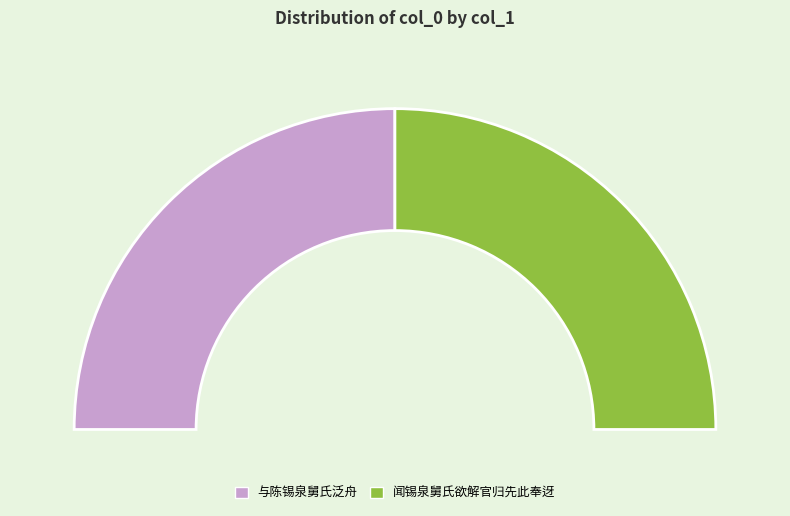

The 与陈锡泉舅氏泛舟 slice represents 50% of the pie. True or false?

True